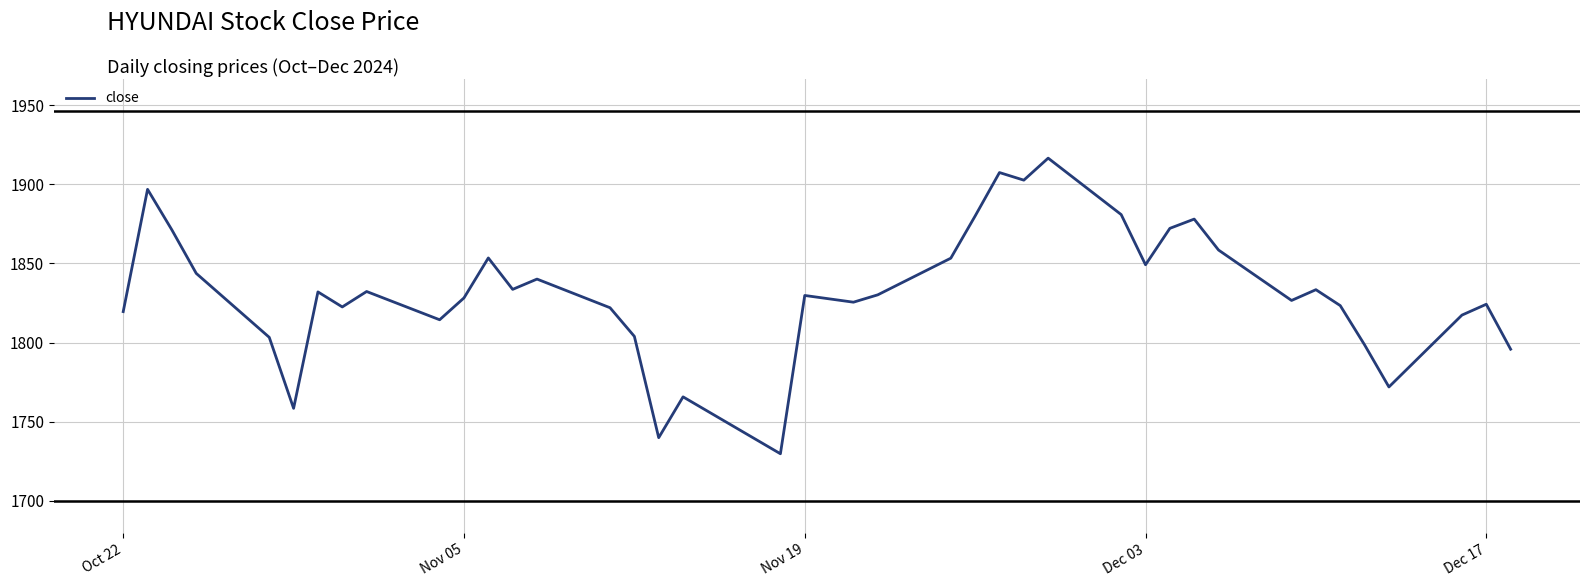

What is the greatest value displayed?

1916.6